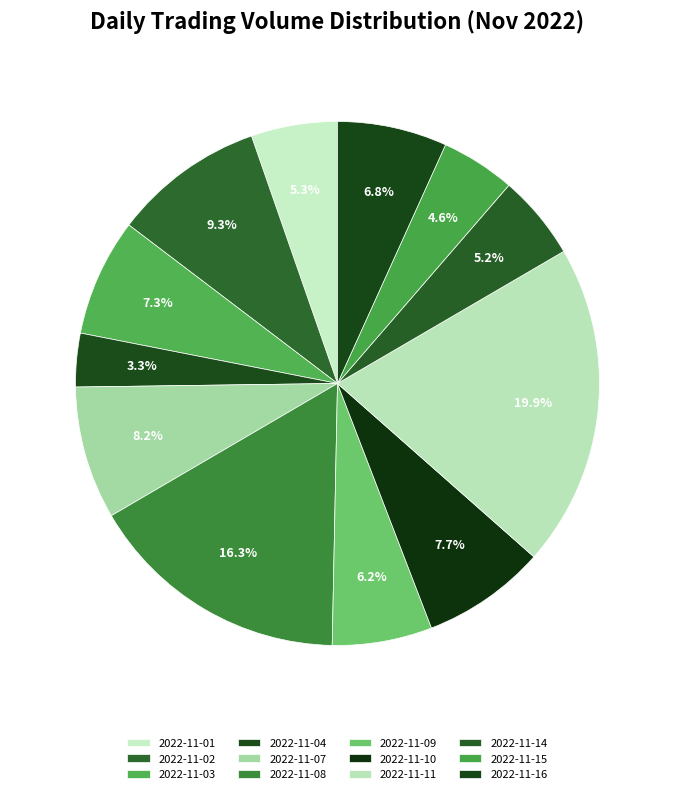

What percentage is NOT represented by 2022-11-10?

92.3%